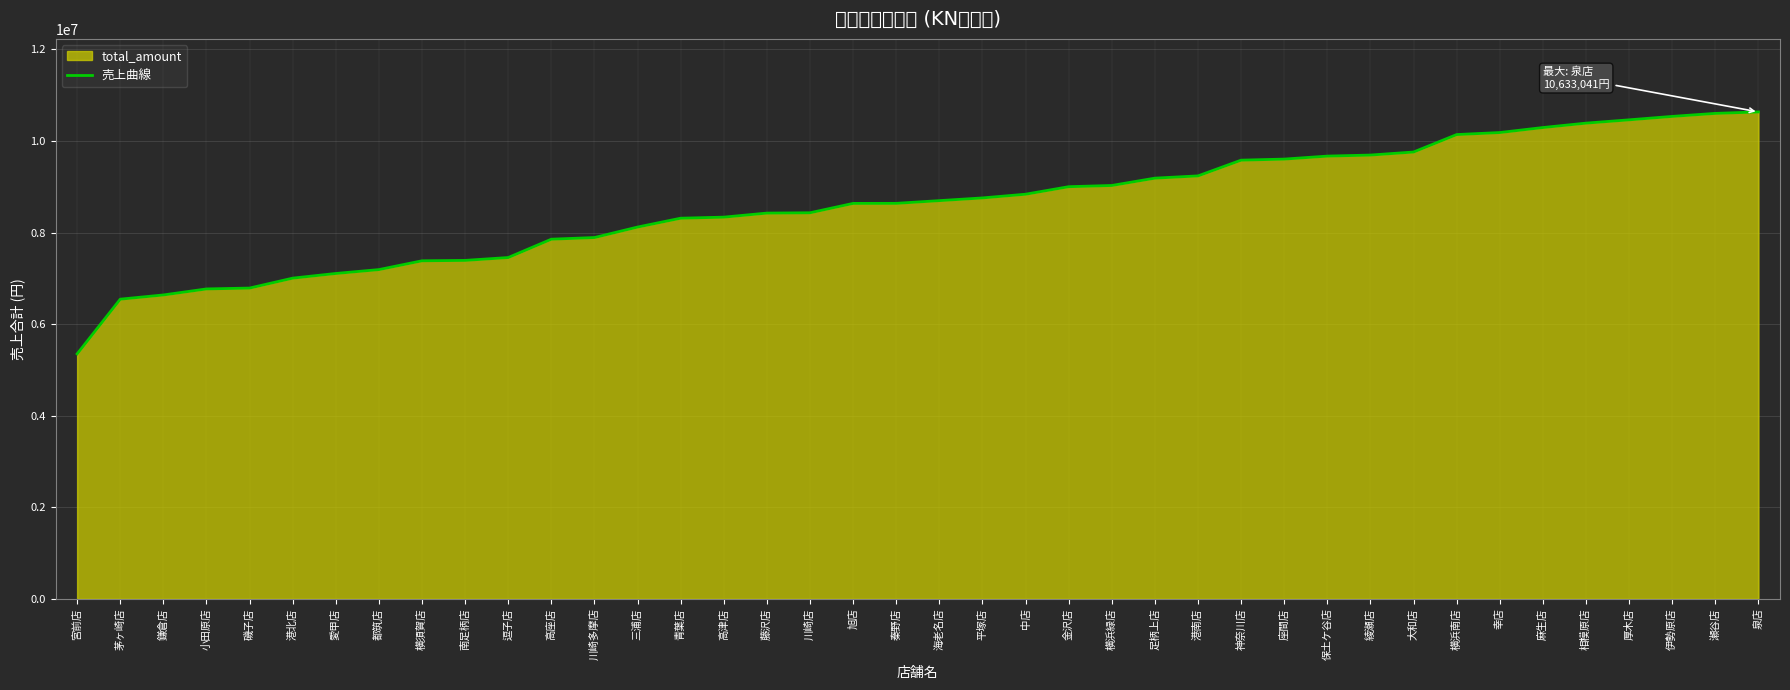

What is the change in value from 茅ヶ崎店 to 南足柄店?

+846639